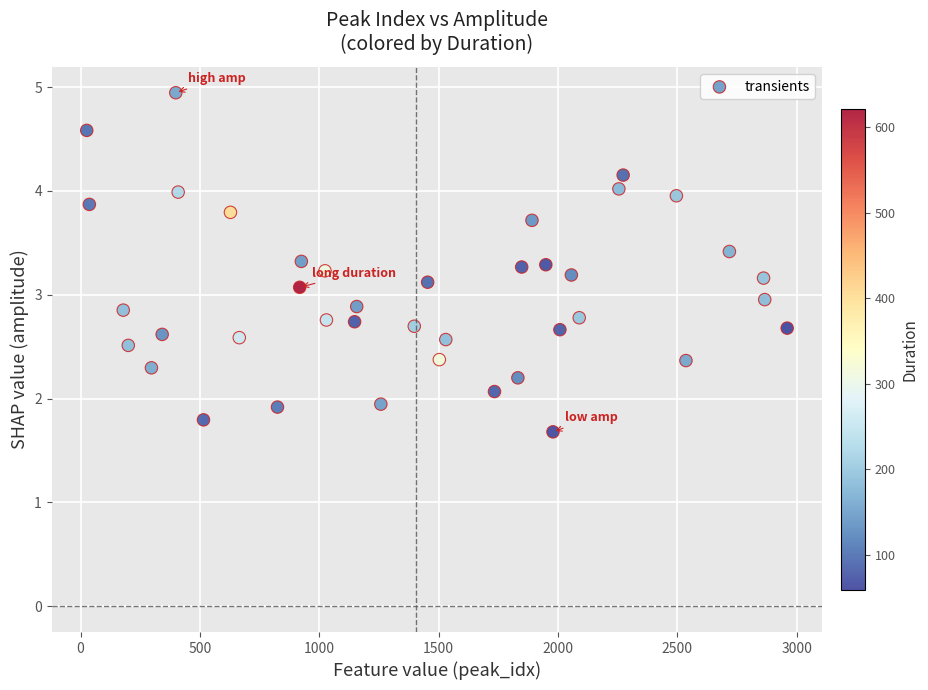

What is the range of Y values (max minus min)?

3.3